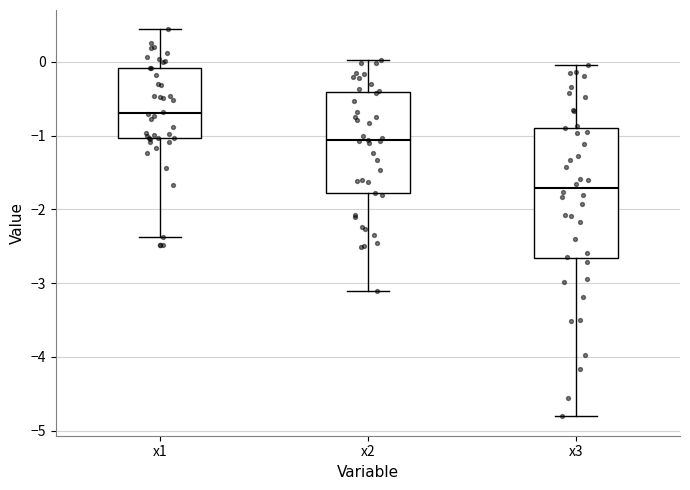

Where is the upper edge of the box for x1 on the y-axis? The values are not printed on the chart, so give them approximately, as read against the axis.

-0.1